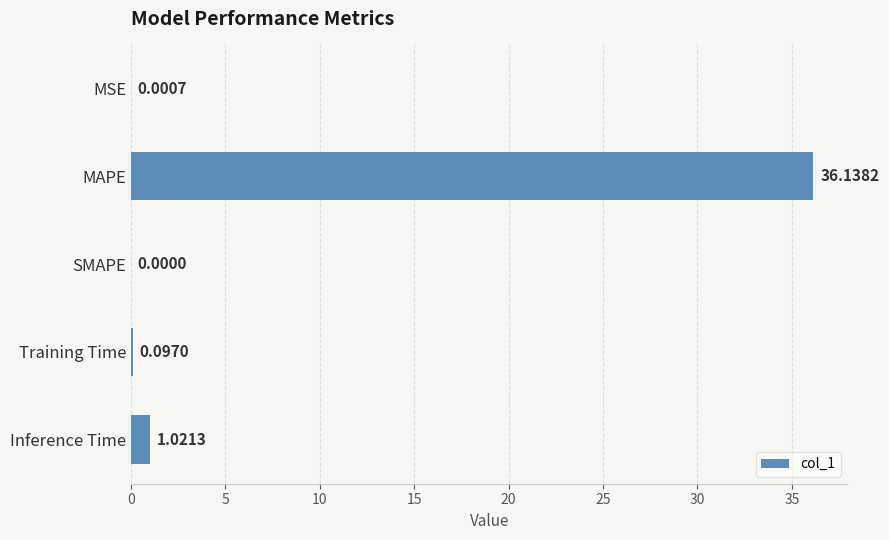

What is the sum of all values?

37.3